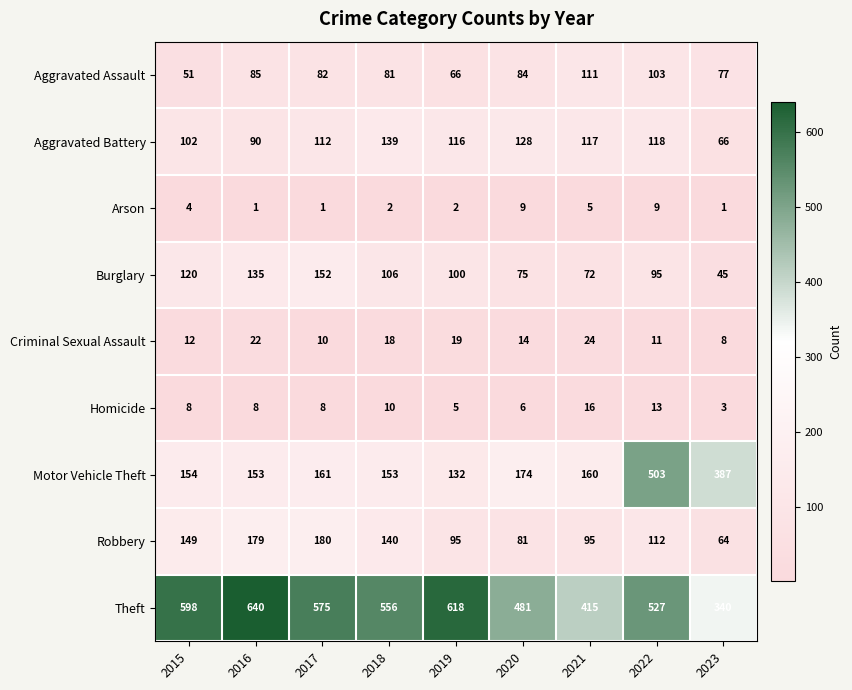

What is the maximum value shown in the chart?

640